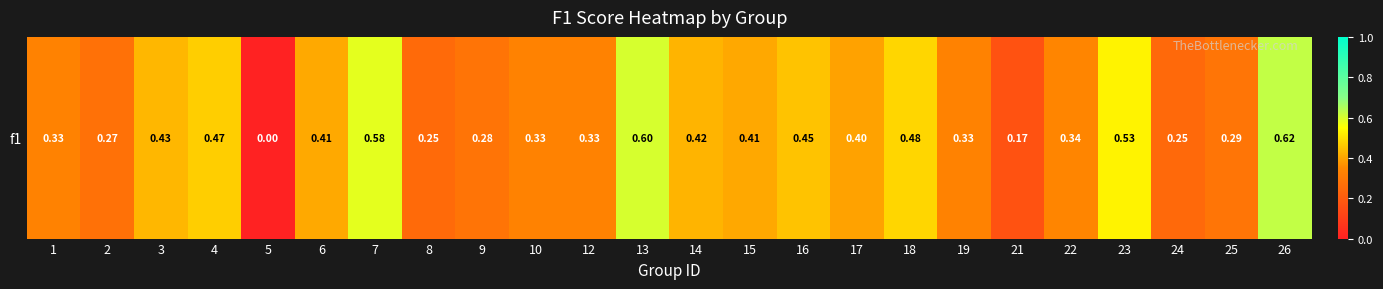

Reading left to right, transcribe all the data shown in this chart.

0.3	0.3	0.4	0.5	0.0	0.4	0.6	0.3	0.3	0.3	0.3	0.6	0.4	0.4	0.5	0.4	0.5	0.3	0.2	0.3	0.5	0.2	0.3	0.6